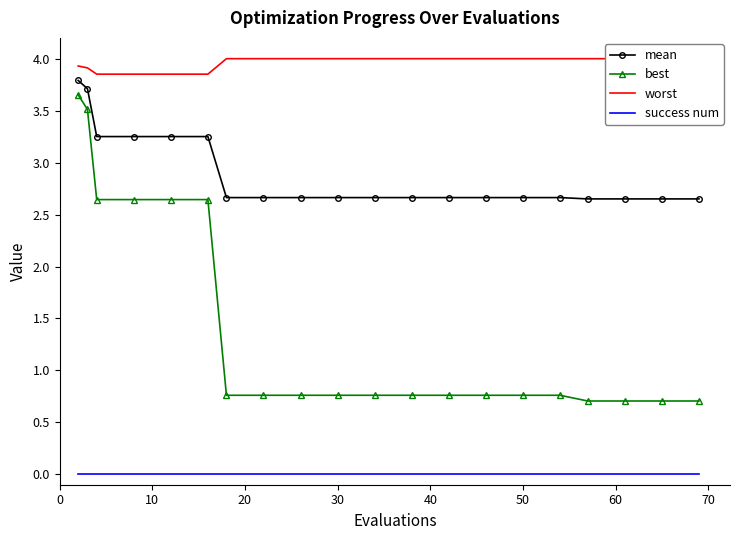

True or false: mean and success num intersect in this chart.

False